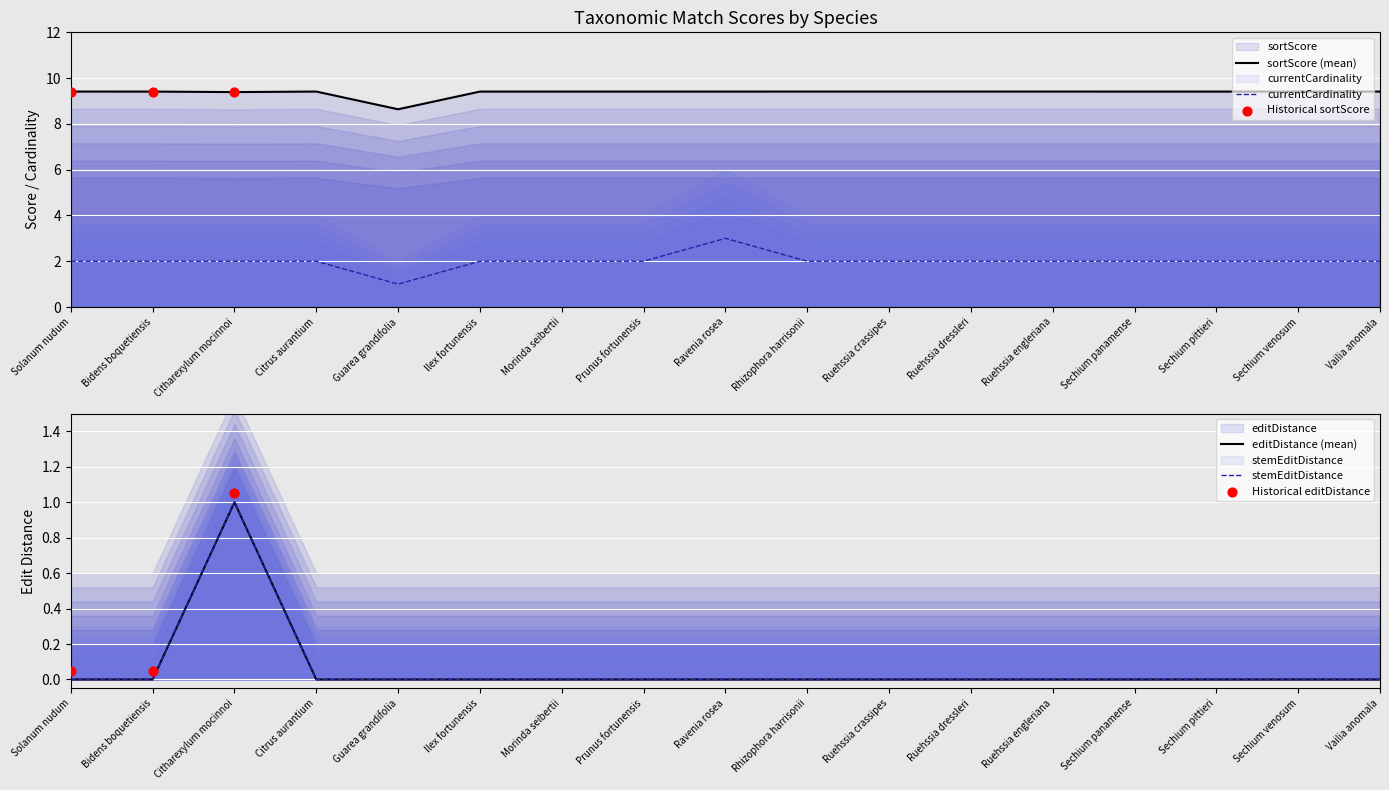

Which series has the largest total across all categories?

sortScore